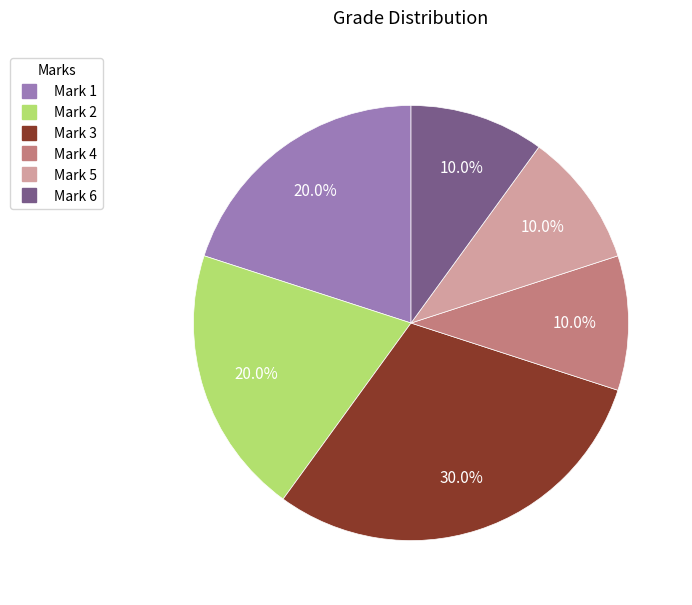

Is there any slice that represents more than half of the pie?

No